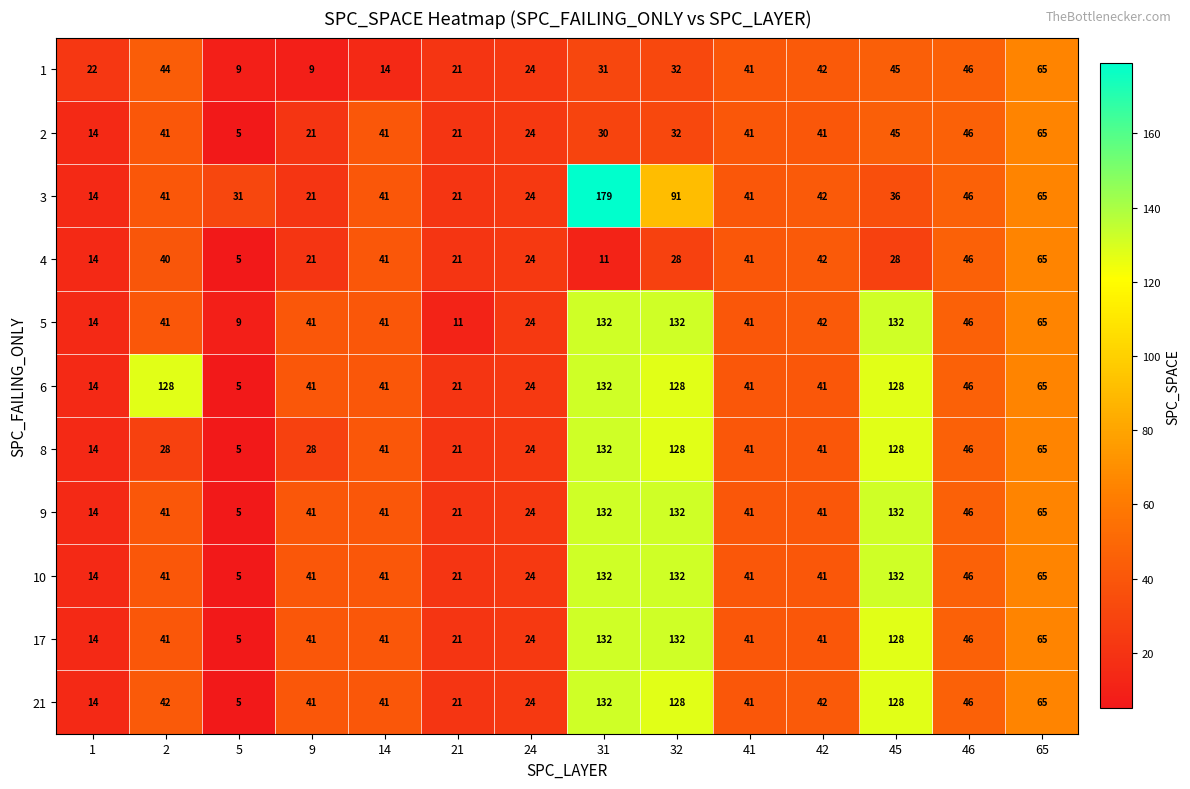

At which label is 1 closest to 37?

41